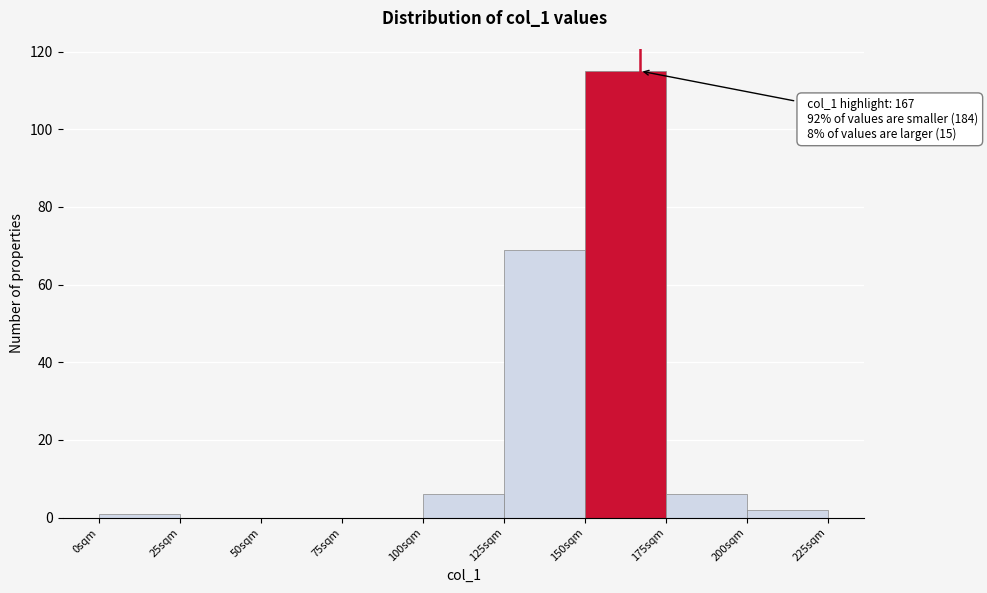

Over which range of the x-axis is the bar tallest?

150 to 175